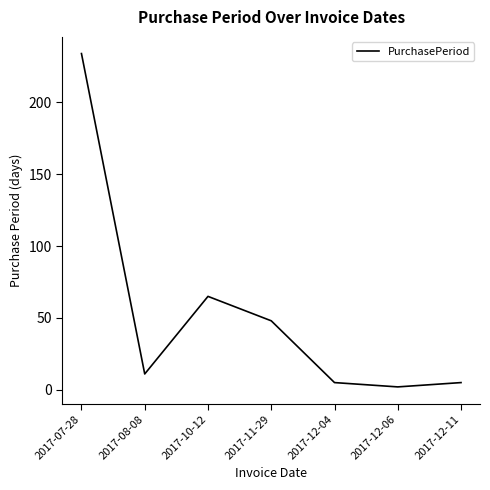

What is the greatest value displayed?

234